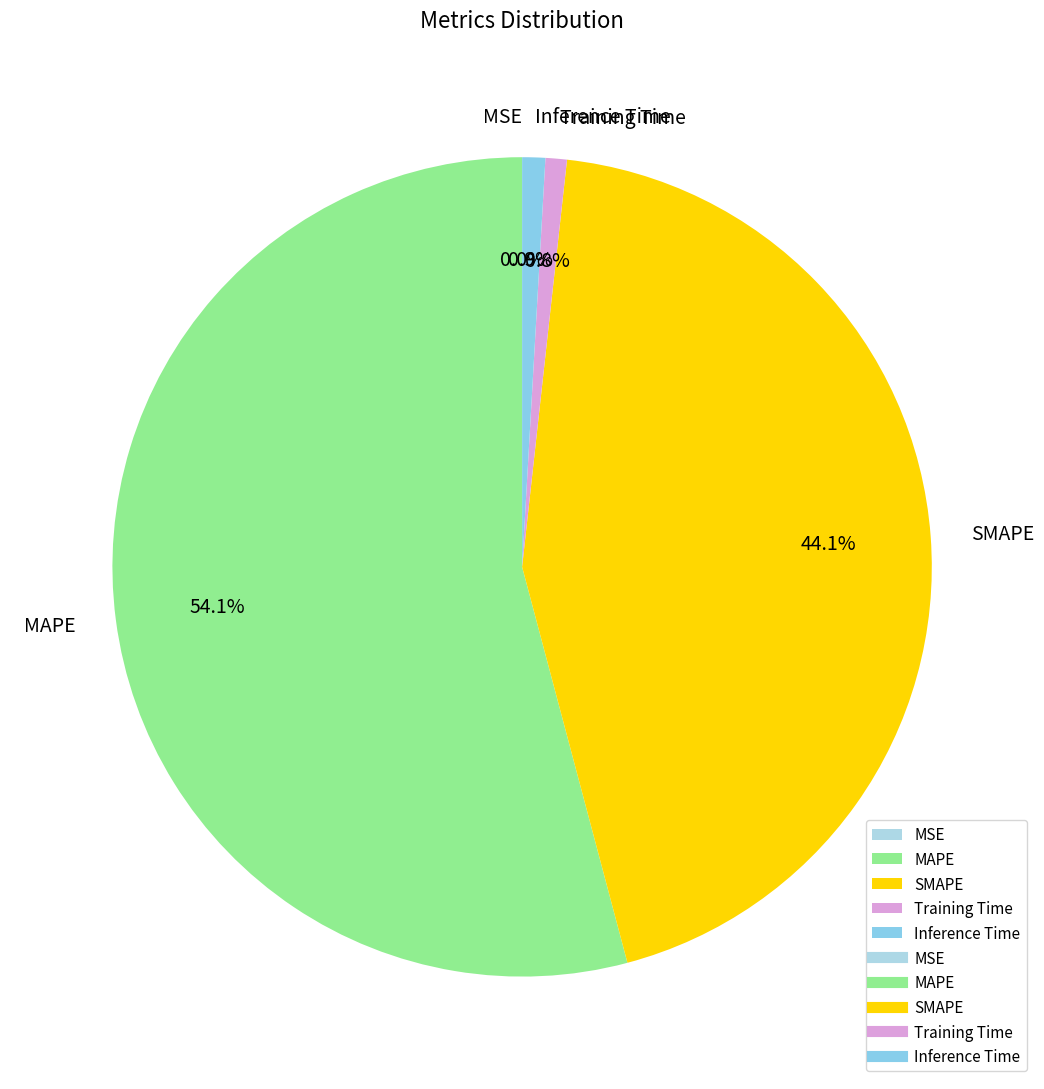

What is the largest slice in the pie chart?

MAPE